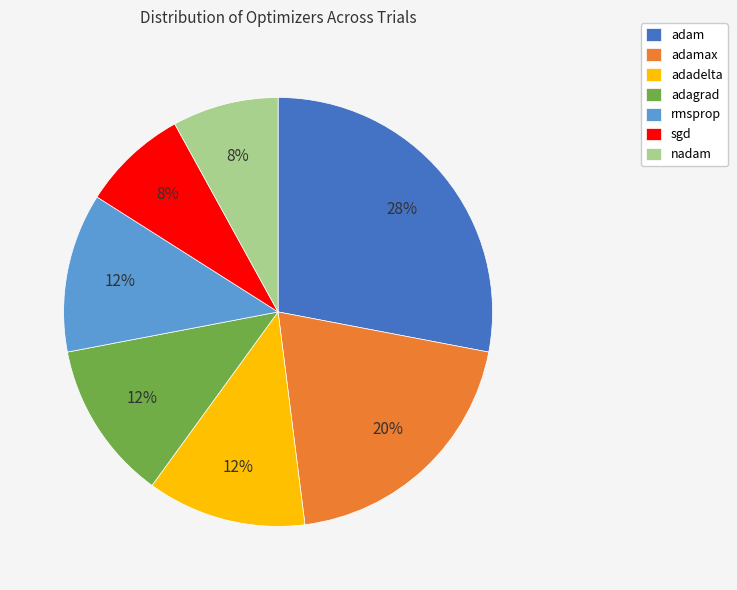

To the nearest percent, what is the difference between the largest and smallest slice percentages?

20%